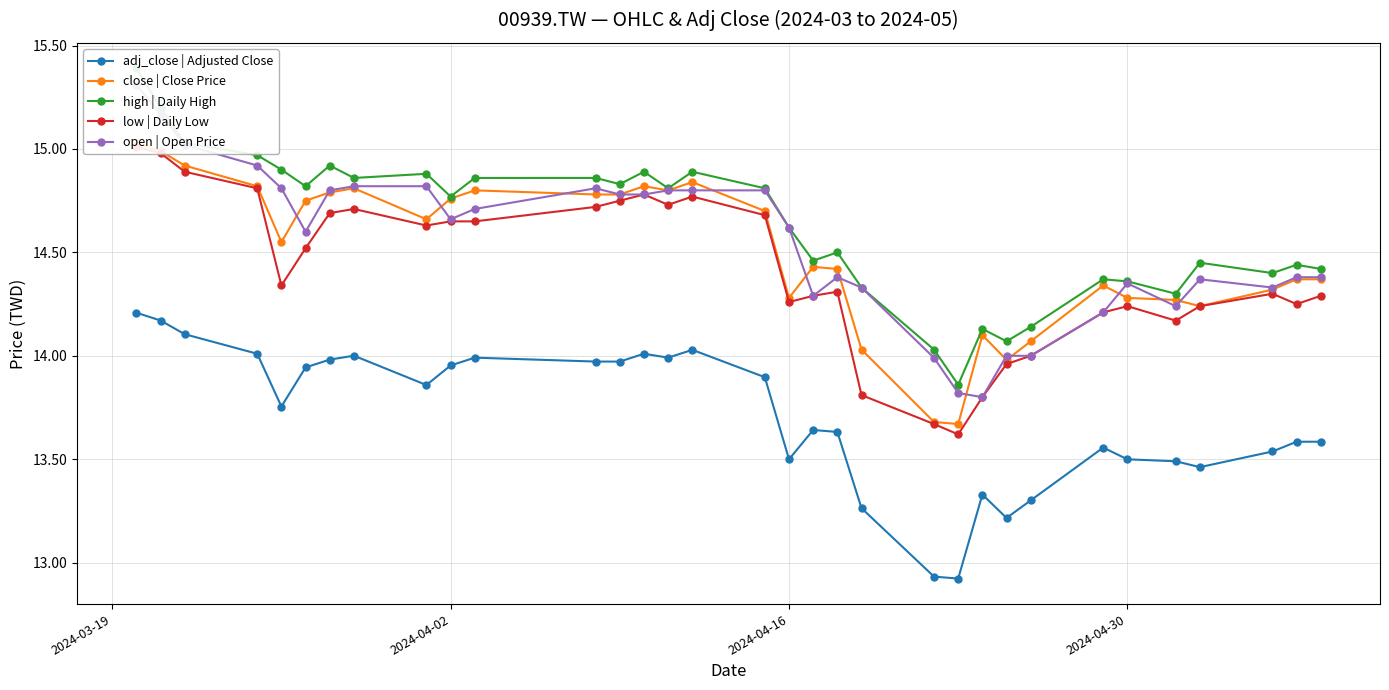

True or false: adj_close | Adjusted Close has more than 1 interior local peaks.

True